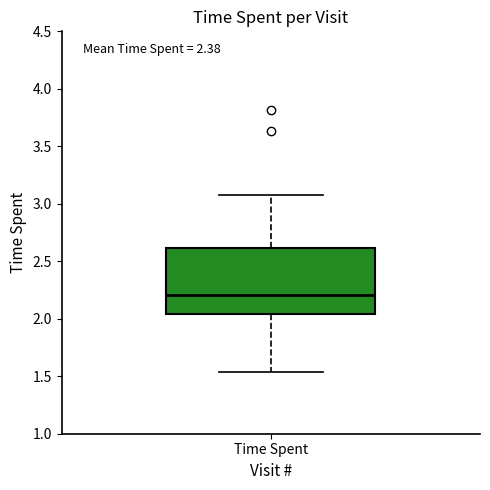

Where does the median line of the box for Time Spent sit on the y-axis? The values are not printed on the chart, so give them approximately, as read against the axis.

2.20